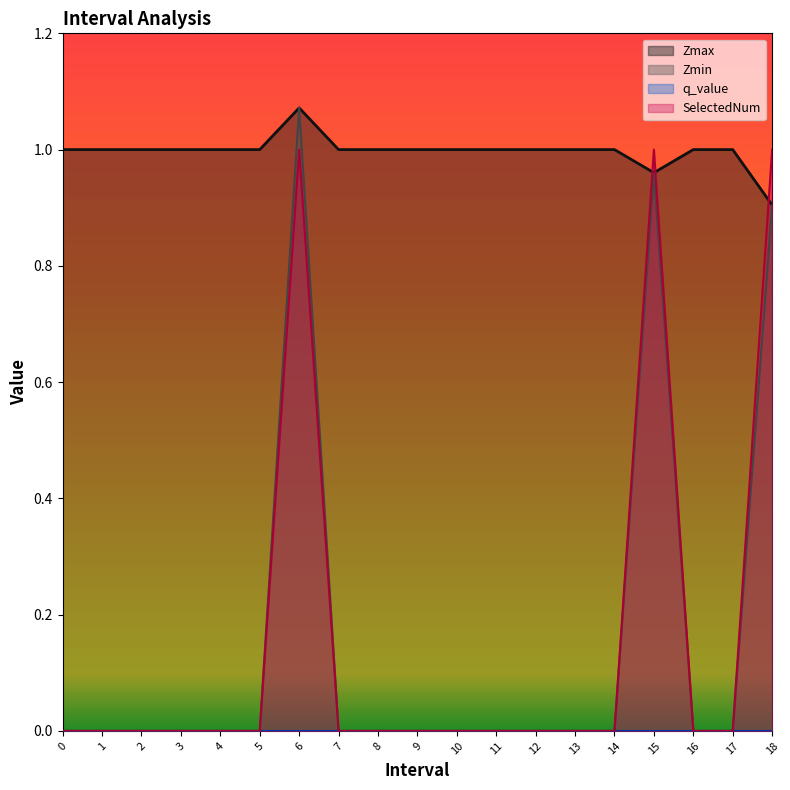

How many interior local peaks does the Zmin series have?

2